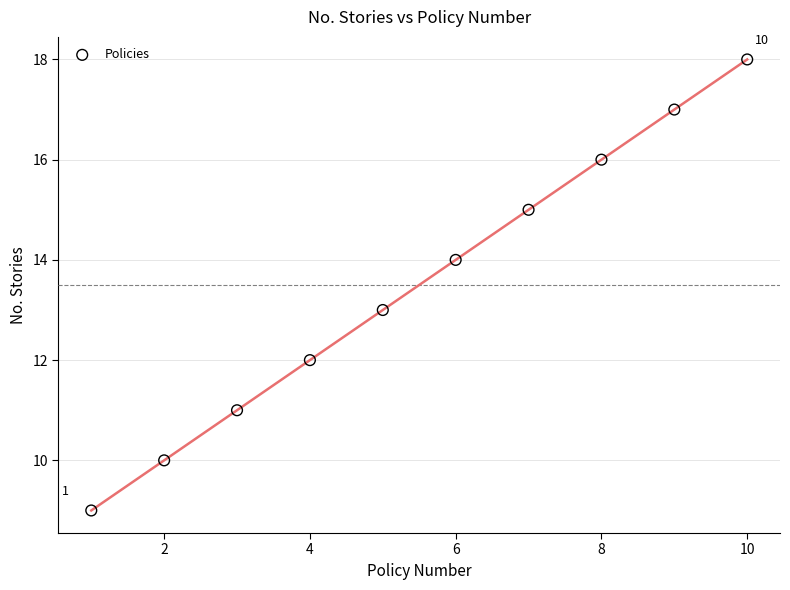

What is the average X value?

6